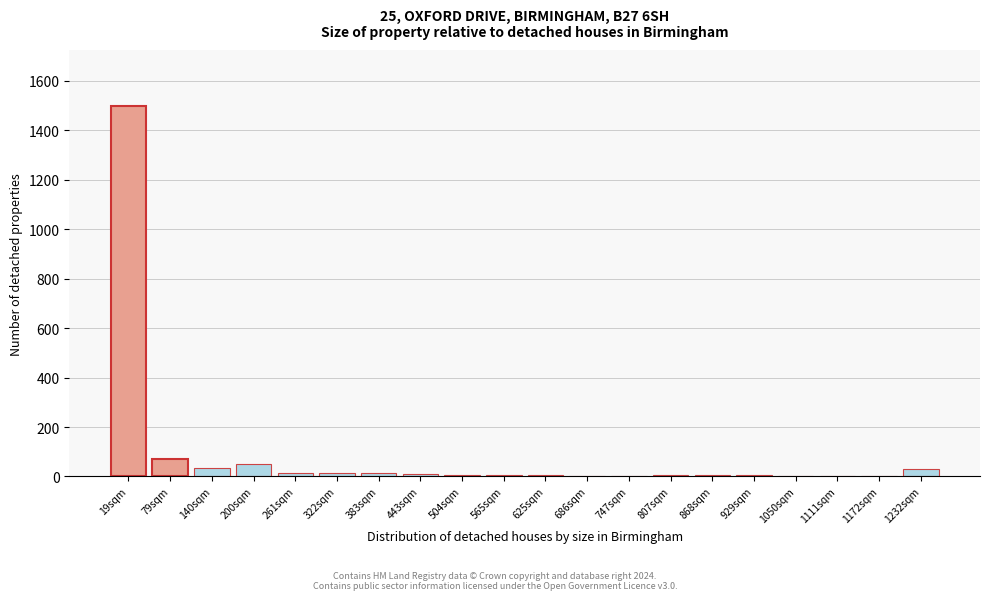

What is the sum of all values?

1781